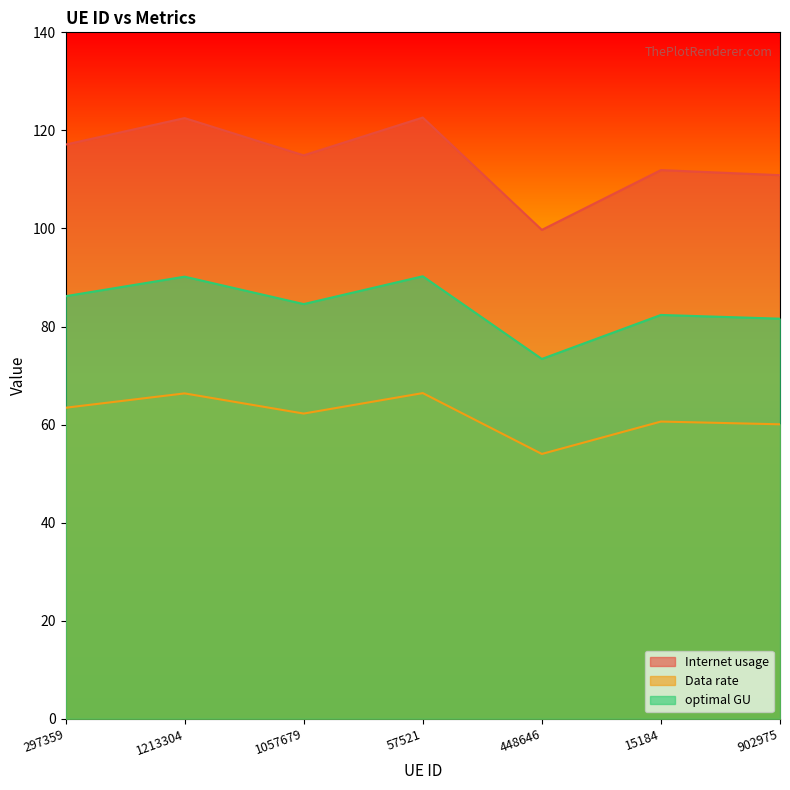

True or false: Internet usage has a value of 99.7 at 448646.

True